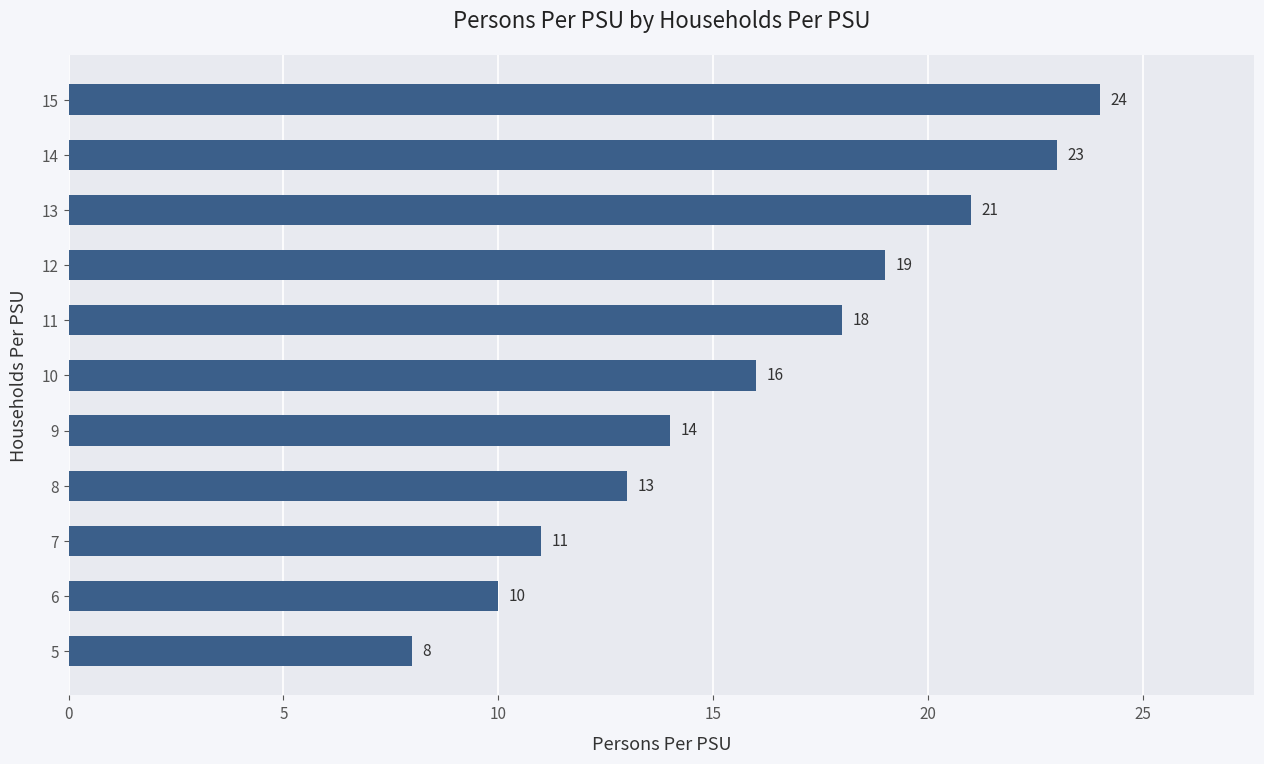

Rank the categories by value from highest to lowest.

15, 14, 13, 12, 11, 10, 9, 8, 7, 6, 5